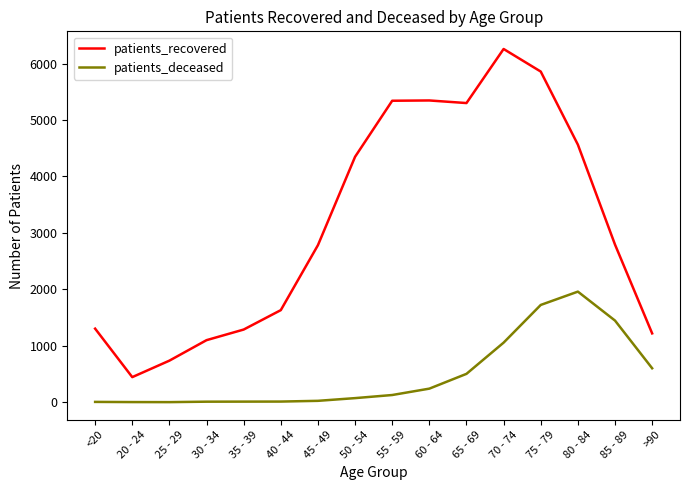

What is the sum of the patients_recovered values at 30 - 34 and 80 - 84?

5664